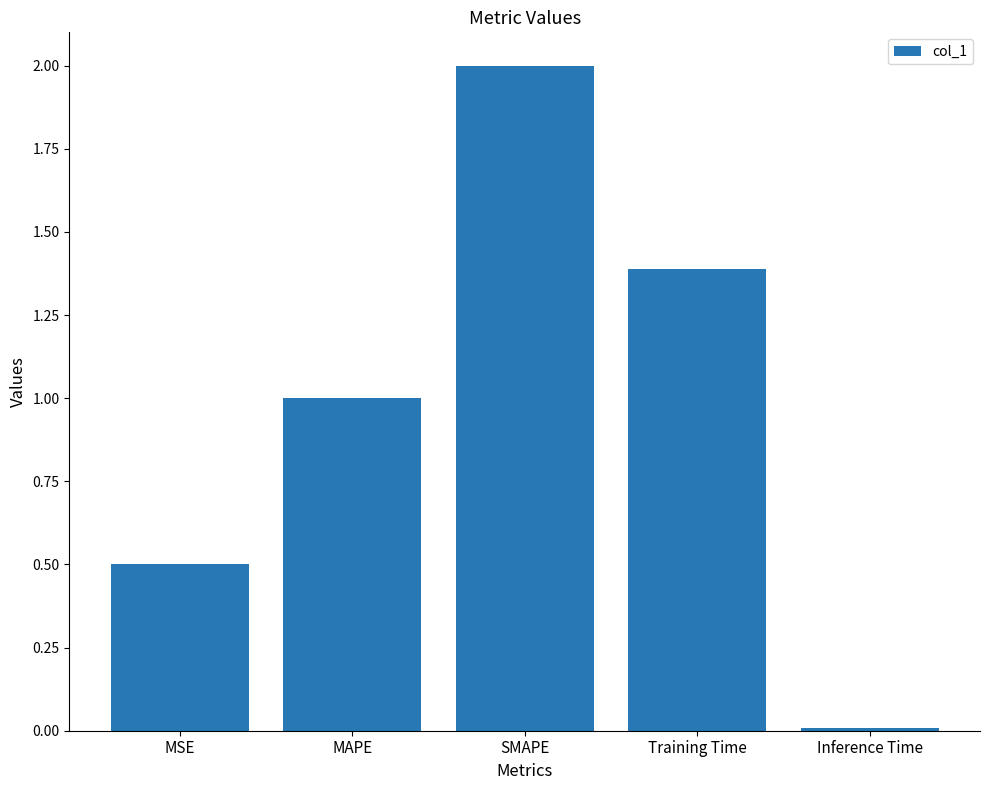

What value does the data have at MAPE?

1.0